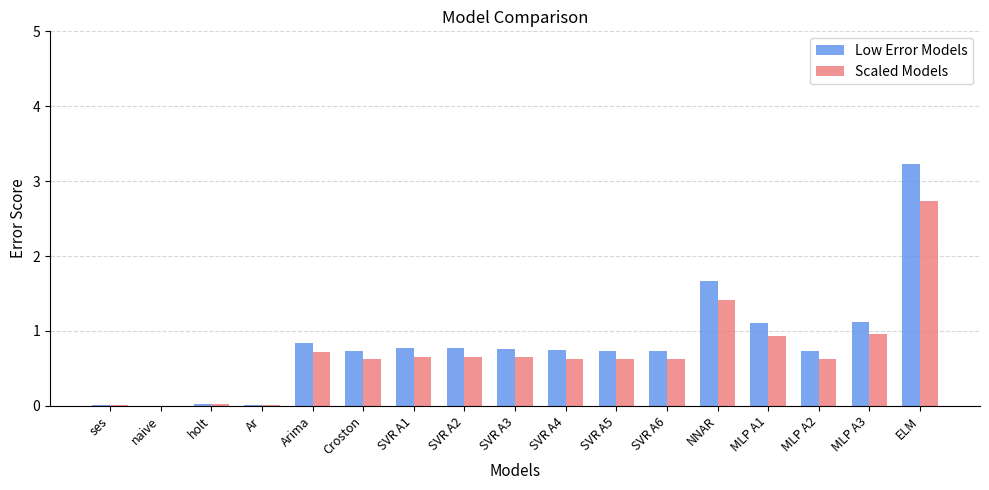

How many groups of bars are there?

17